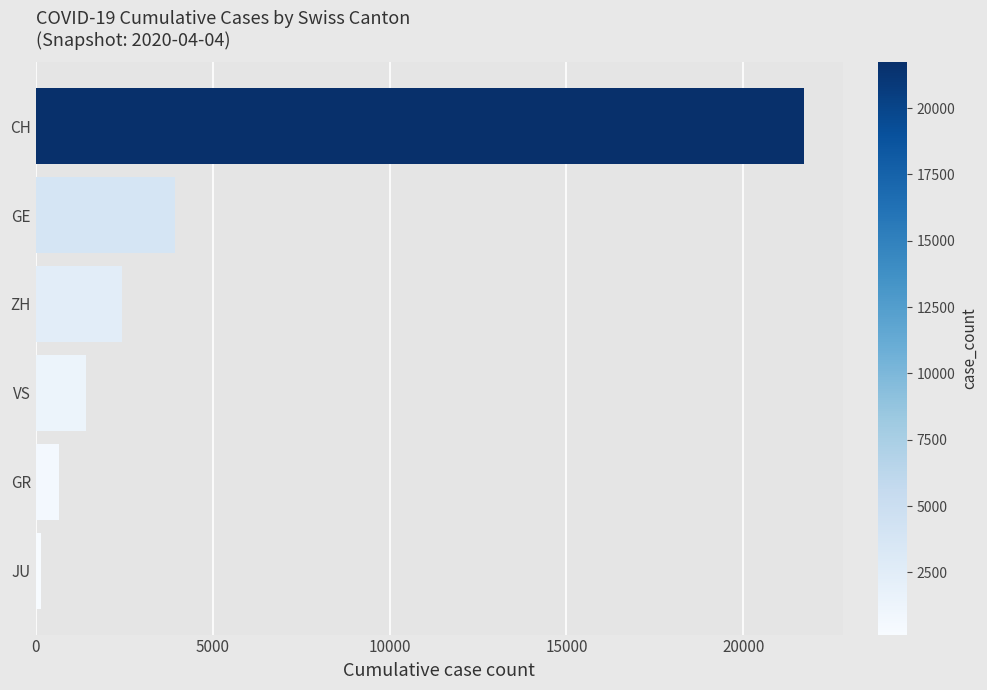

Is it true that the value at CH is 30946?

False